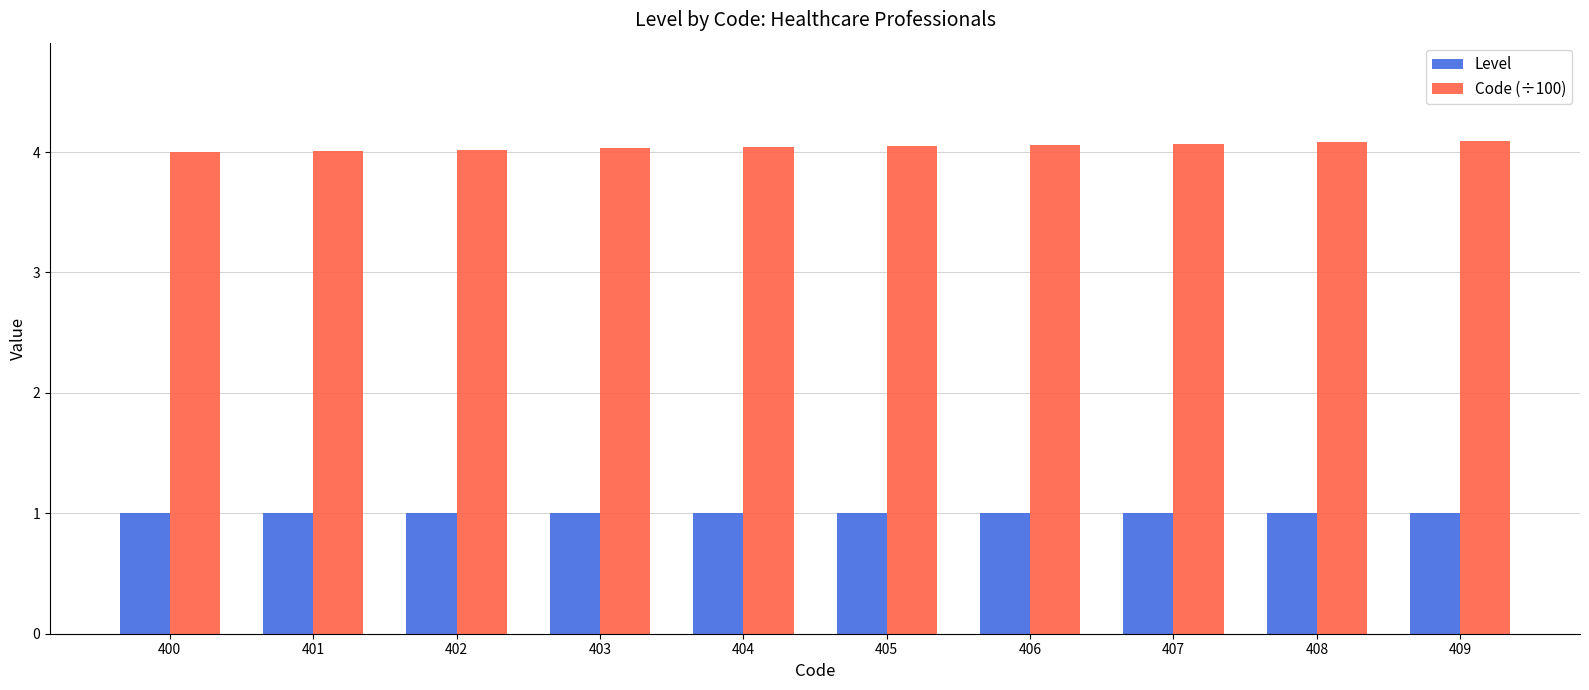

Is it true that Code (÷100) equals 4.1 at 408?

True